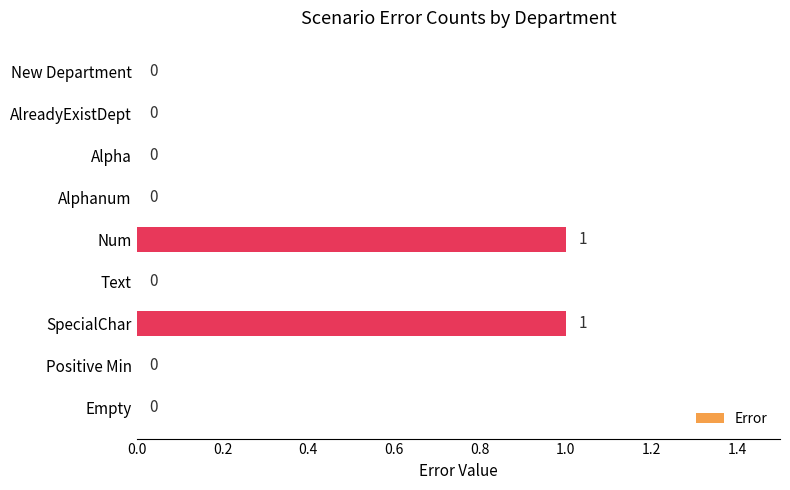

Does the chart contain stacked bars?

No